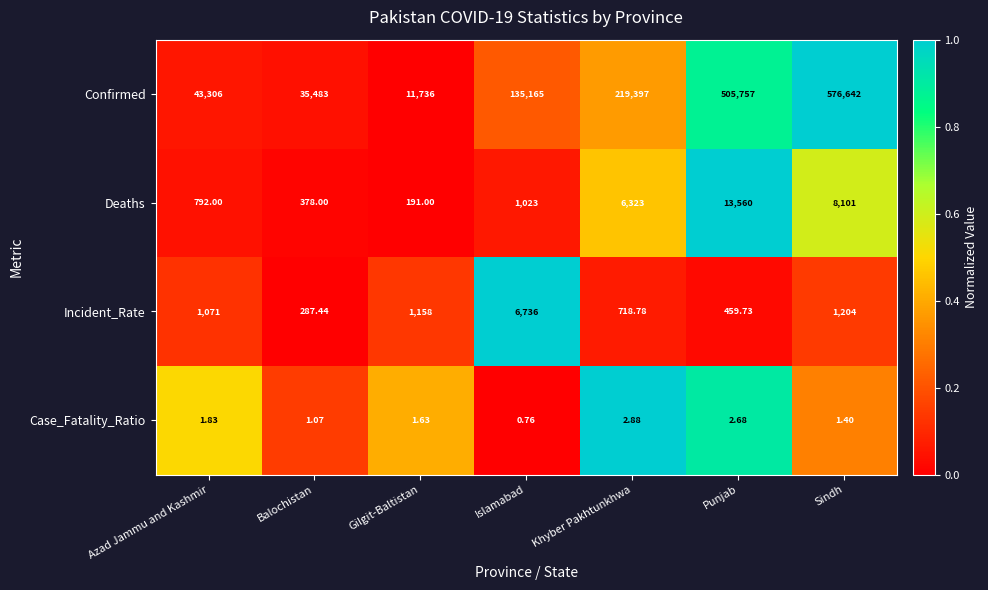

How many categories are shown in the chart?

7